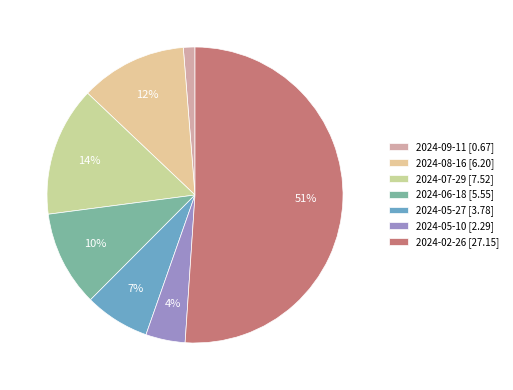

Approximately how many times larger is the value at 2024-07-29 compared to 2024-05-27?

2.0